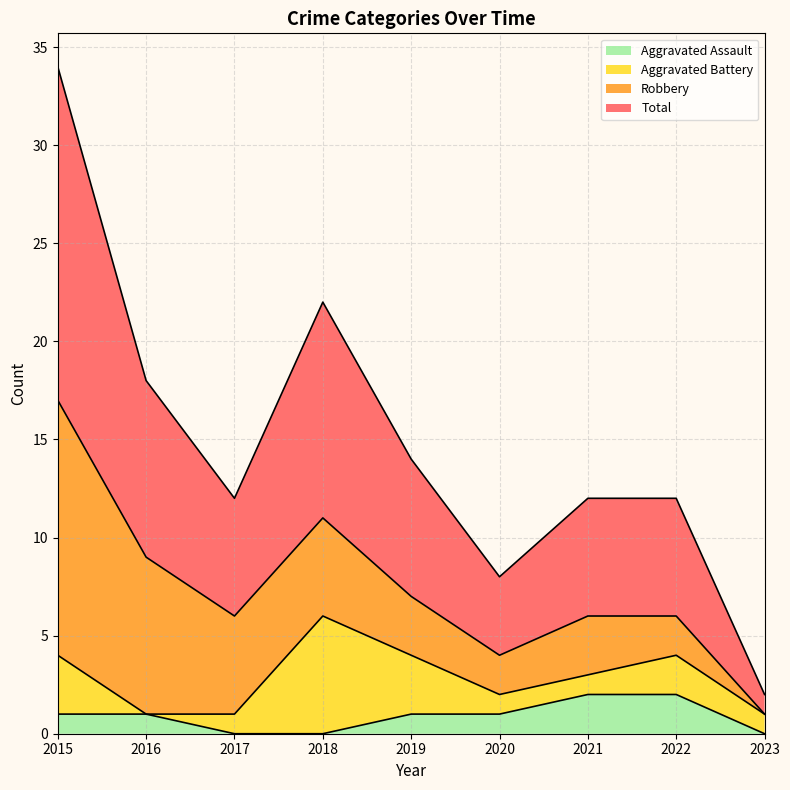

True or false: Total and Aggravated Assault cross at least once.

False